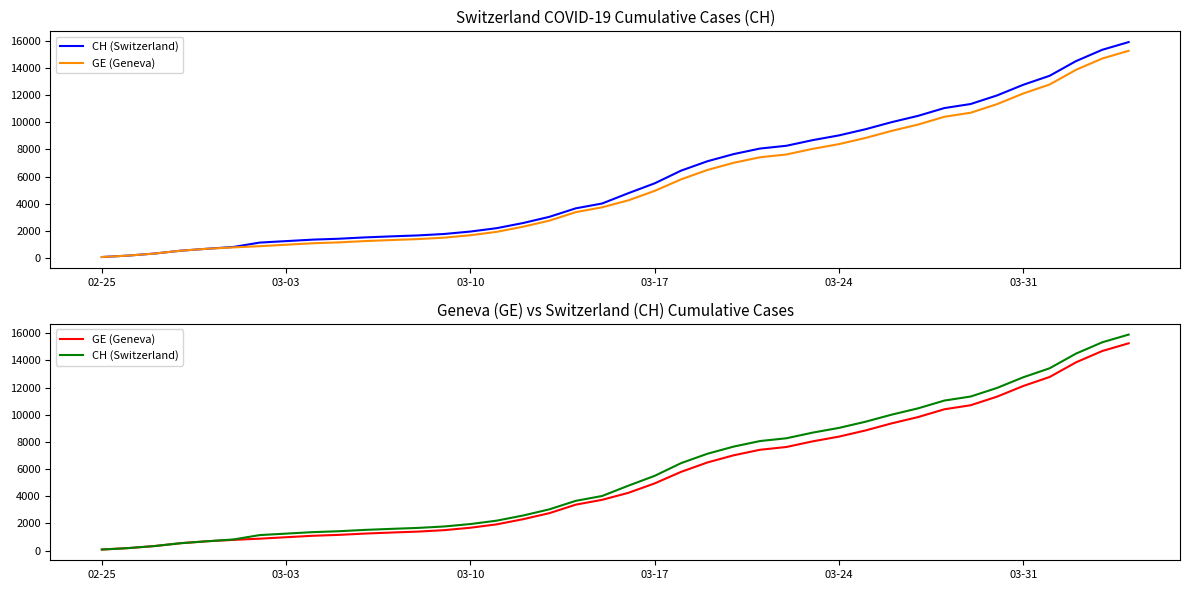

True or false: GE (Geneva) has a value of 4948 at 31.

False